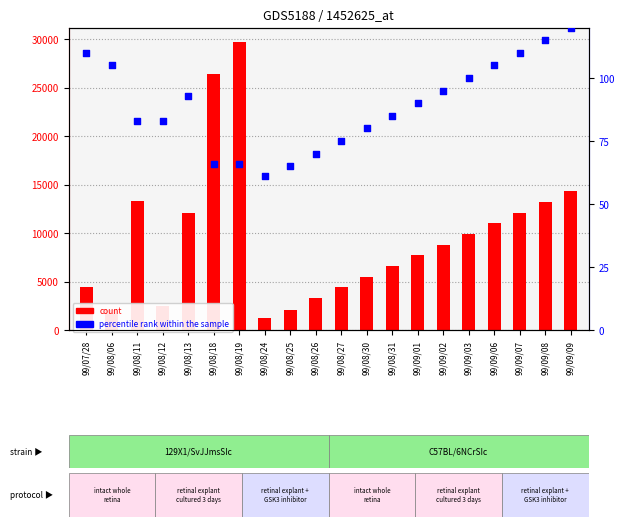

Is the value of percentile rank within the sample at 99/09/08 greater than the value of count at 99/08/11?

No